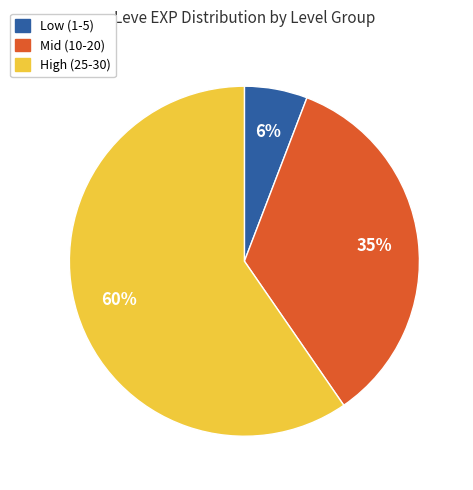

To the nearest percent, what is the average slice percentage?

33%